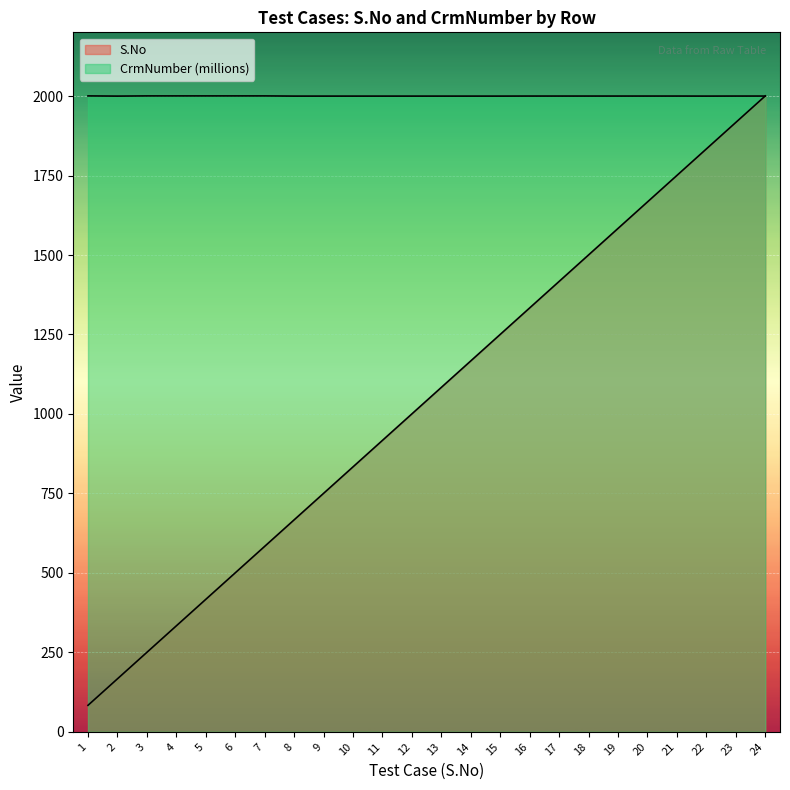

What is the difference between the maximum and minimum values in the CrmNumber series?

0.6